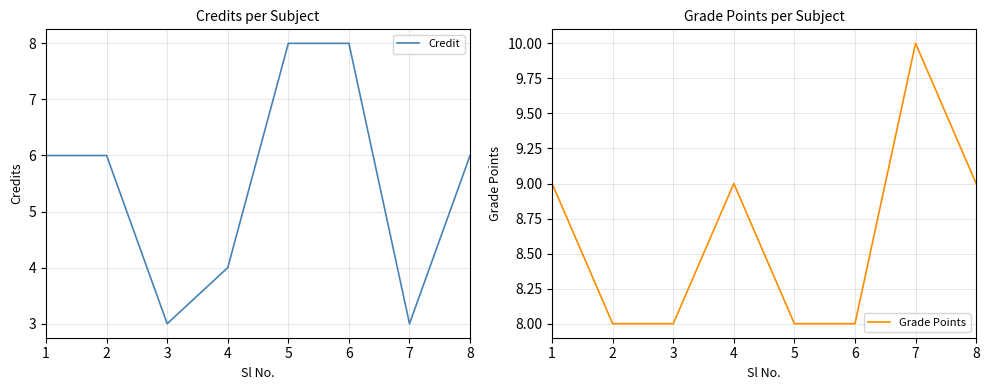

Rank the series by their maximum value, from lowest to highest.

Credit, Grade Points